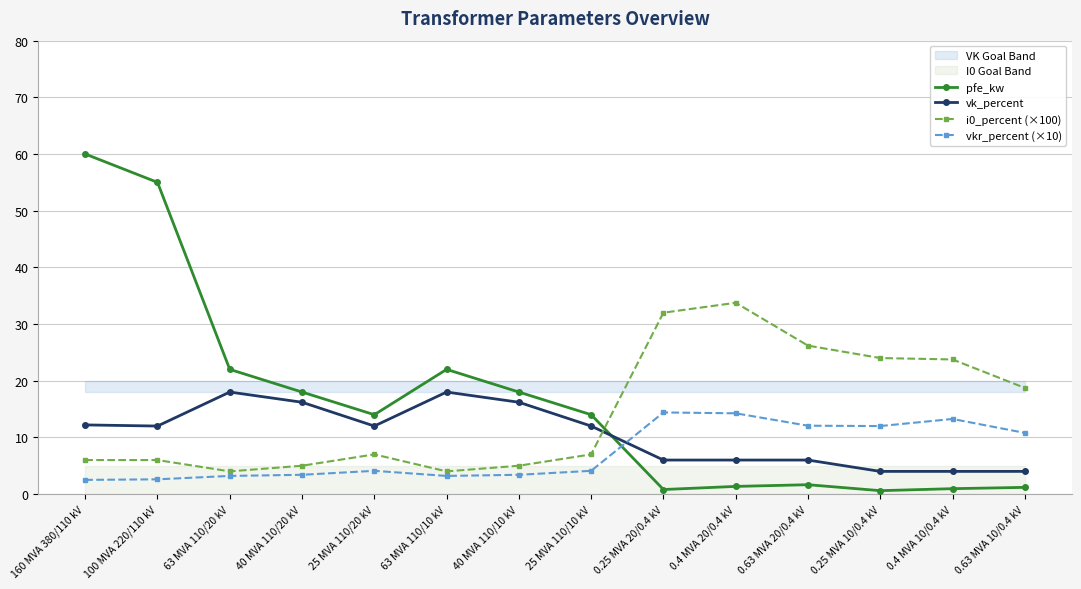

True or false: pfe_kw and vkr_percent (×10) cross at least once.

True